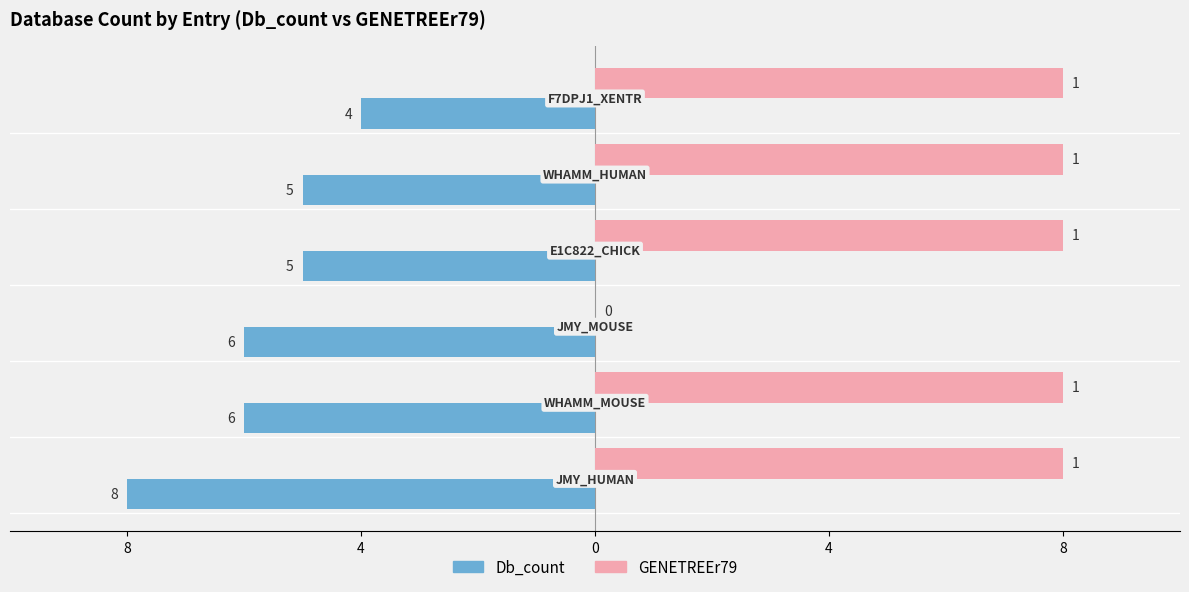

What are all the series names shown in the legend?

Db_count, GENETREEr79